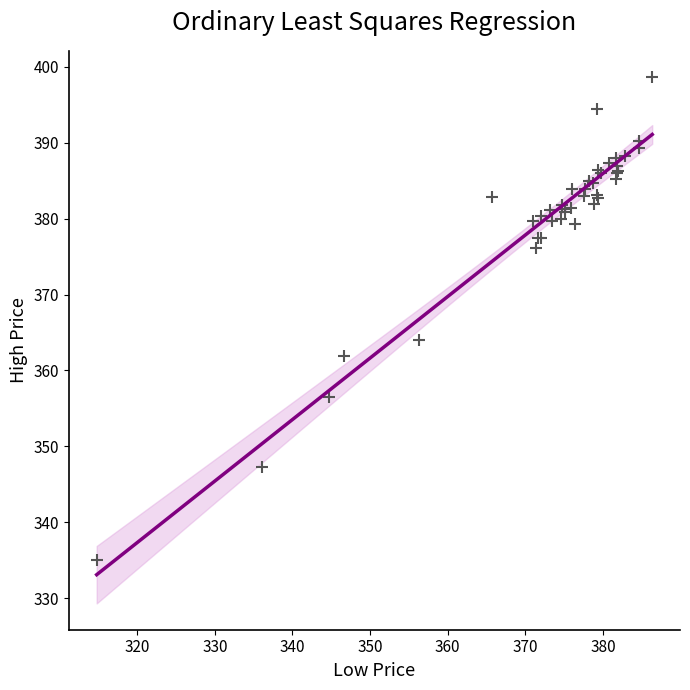

What Y value in the scatter plot is closest to 366?

364.0